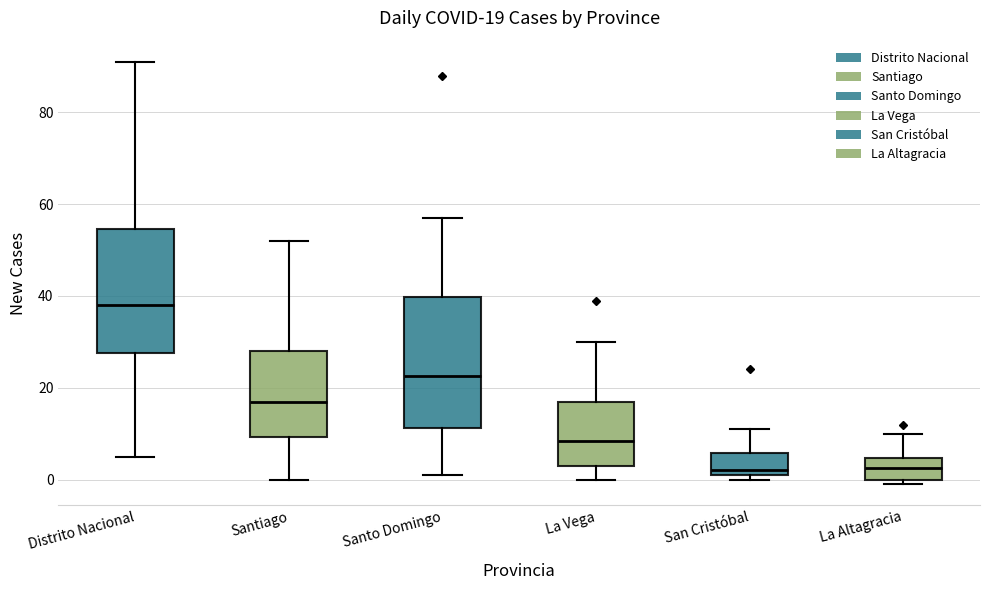

Which box has the highest median line?

Distrito Nacional